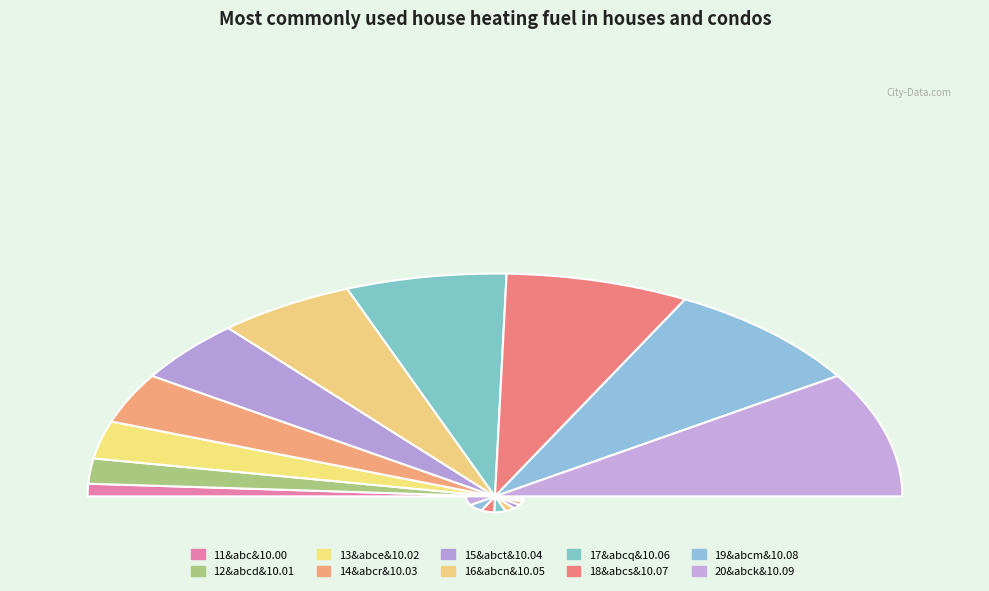

Which has a higher value, 16&abcn&10.05 or 11&abc&10.00?

16&abcn&10.05